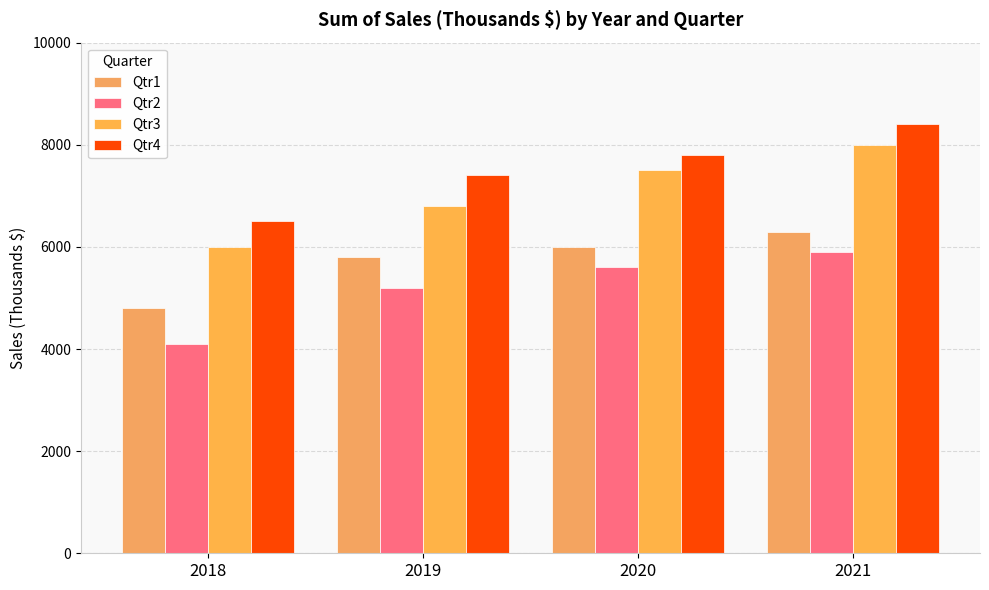

Reading left to right, extract all data points from this chart.

Qtr1: 2018=4800	2019=5801	2020=5999	2021=6300
Qtr2: 2018=4100	2019=5200	2020=5600	2021=5900
Qtr3: 2018=6001	2019=6800	2020=7499	2021=7999
Qtr4: 2018=6499	2019=7400	2020=7801	2021=8400